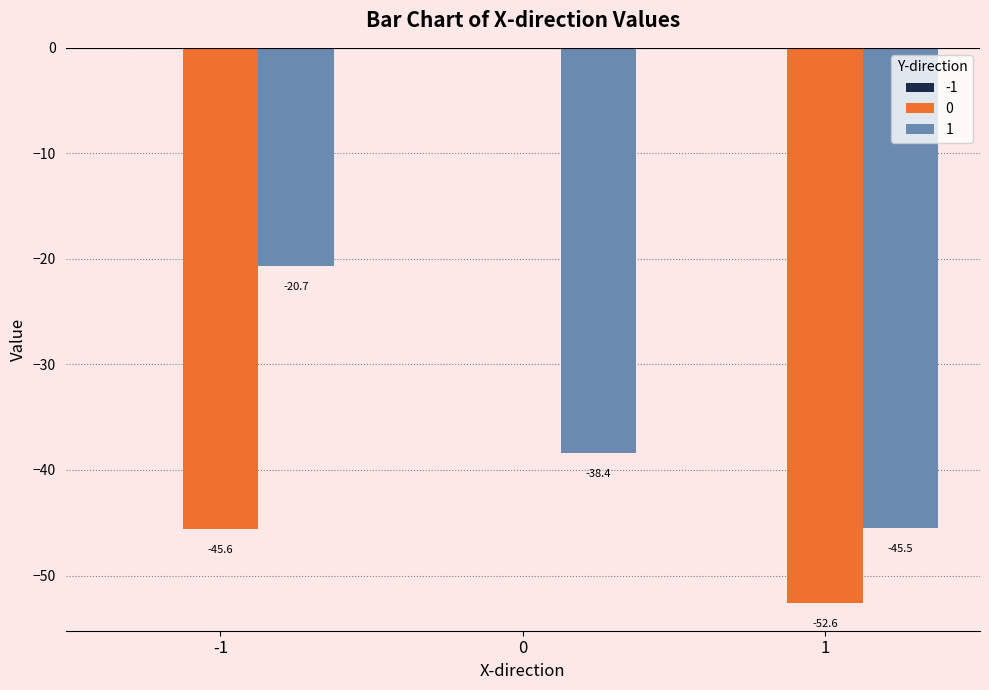

The value of 1 at 1 is -73.2. True or false?

False